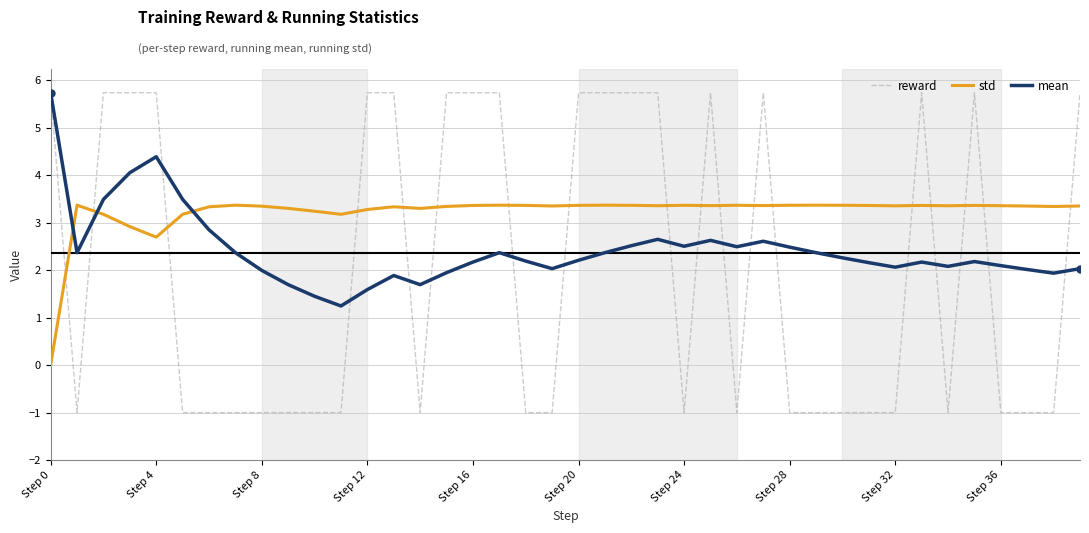

What is the highest value of the std series?

3.4